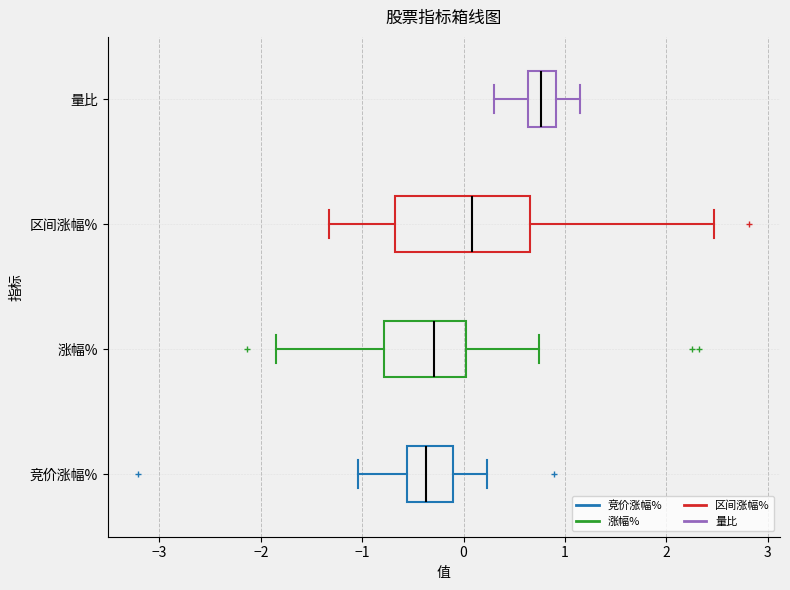

Reading bottom to top, read every box against the x-axis: the position of its median line, the range the box covers, and the ends of its whiskers. The values are not printed on the chart, so give them approximately, as read against the axis.

竞价涨幅%: median -0.4, box -0.6 to -0.1, whiskers -1.0 to 0.2
涨幅%: median -0.3, box -0.8 to 0.0, whiskers -1.8 to 0.7
区间涨幅%: median 0.1, box -0.7 to 0.7, whiskers -1.3 to 2.5
量比: median 0.8, box 0.6 to 0.9, whiskers 0.3 to 1.1